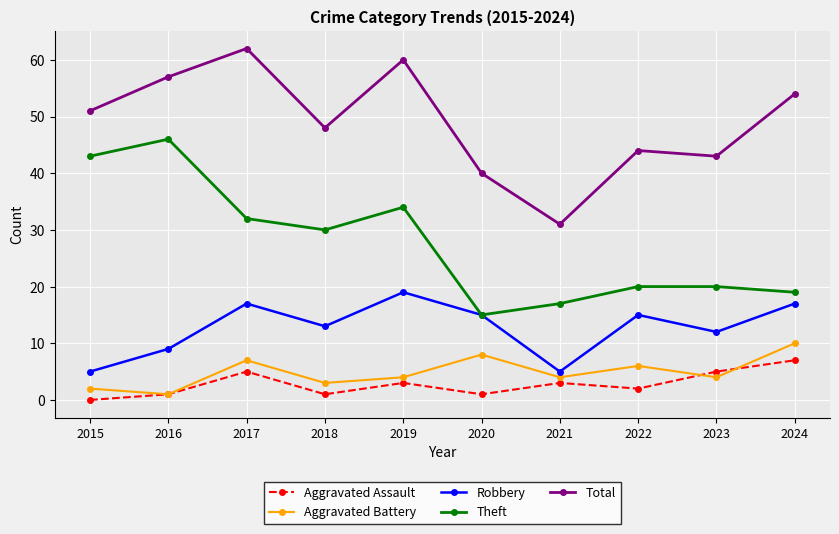

Reading left to right, what are all the values shown in this chart?

Aggravated Assault: 0	1	5	1	3	1	3	2	5	7
Aggravated Battery: 2	1	7	3	4	8	4	6	4	10
Robbery: 5	9	17	13	19	15	5	15	12	17
Theft: 43	46	32	30	34	15	17	20	20	19
Total: 51	57	62	48	60	40	31	44	43	54